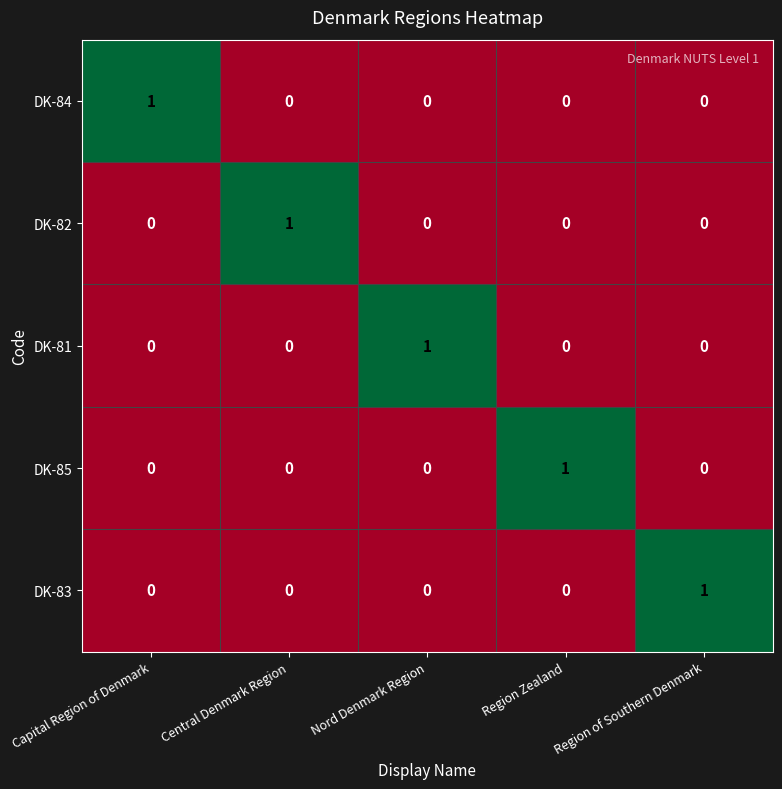

How many DK-81 values are between 0 and 1?

5